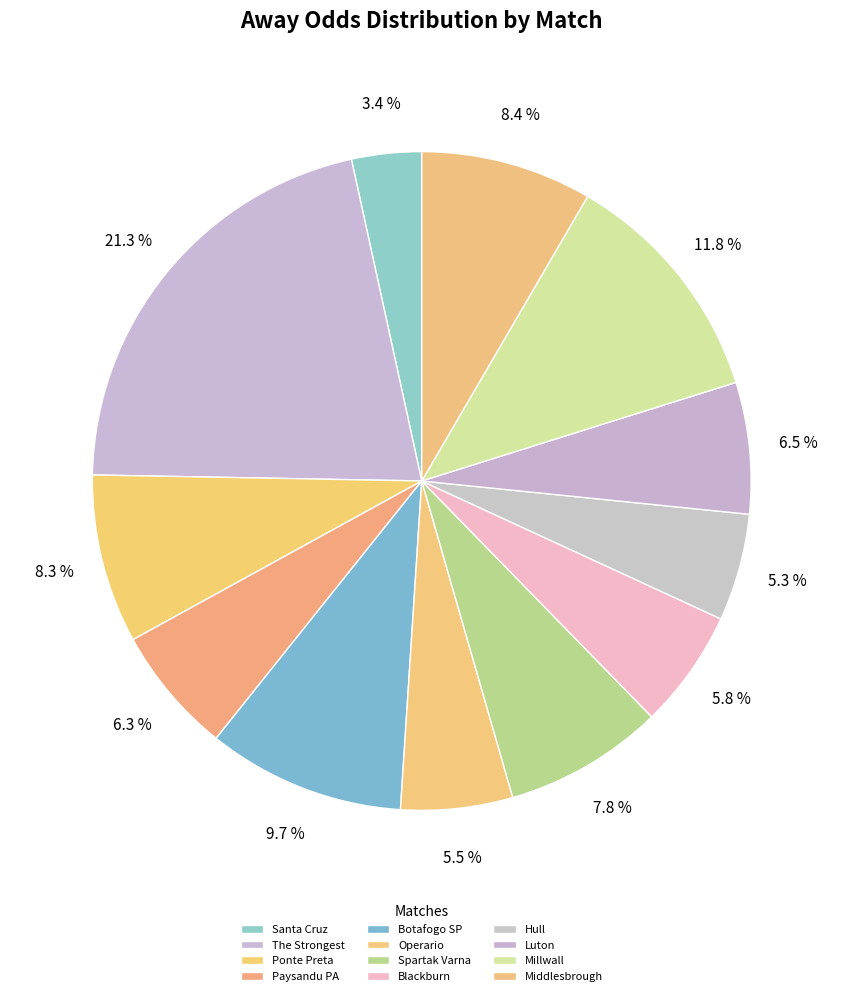

To the nearest percent, what is the difference between the largest and smallest slice percentages?

18%